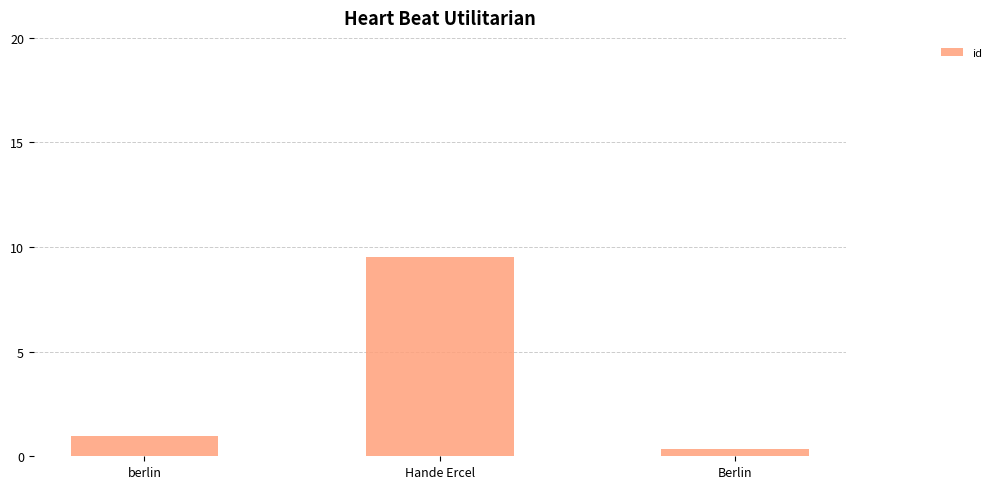

What is the minimum value shown in the chart?

0.3